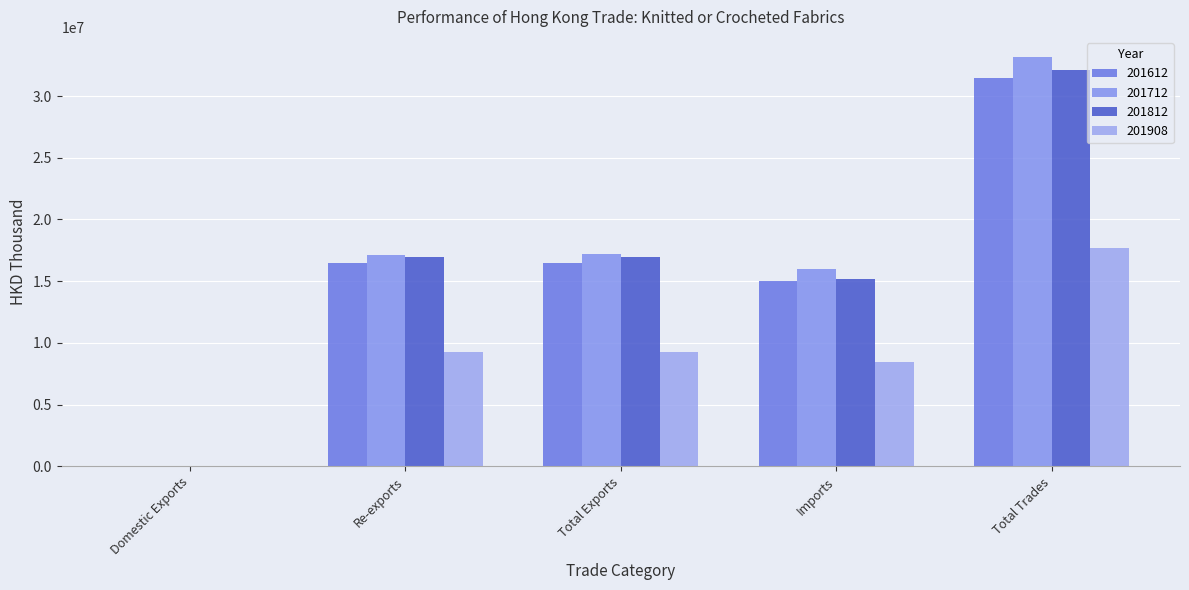

At how many categories does at least one series exceed 15518444?

4